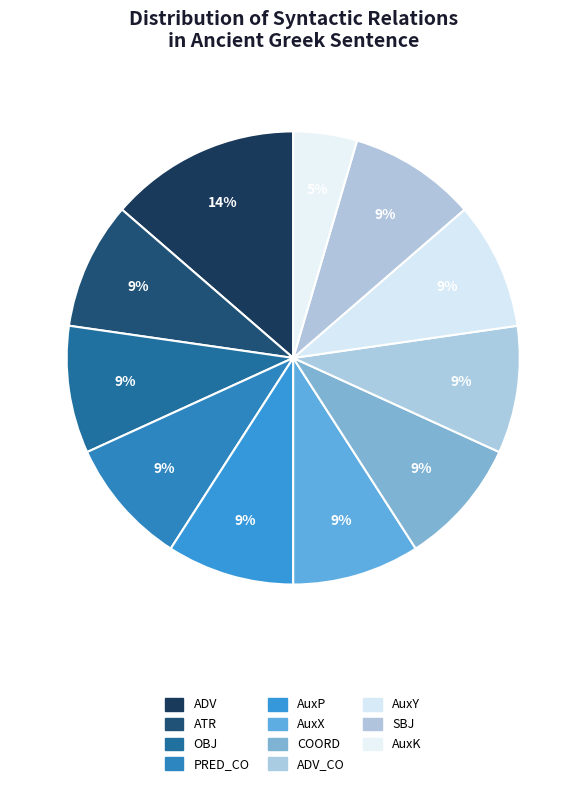

Rank the categories by value from lowest to highest.

AuxK, ATR, OBJ, PRED_CO, AuxP, AuxX, COORD, ADV_CO, AuxY, SBJ, ADV